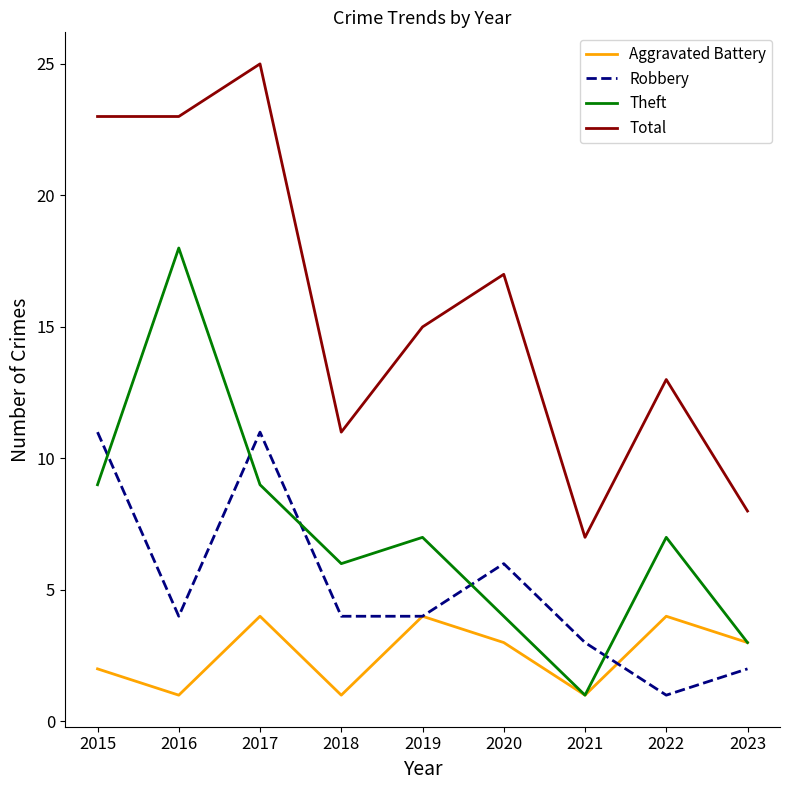

Reading right to left, transcribe all the data shown in this chart.

Aggravated Battery: 2023=3	2022=4	2021=1	2020=3	2019=4	2018=1	2017=4	2016=1	2015=2
Robbery: 2023=2	2022=1	2021=3	2020=6	2019=4	2018=4	2017=11	2016=4	2015=11
Theft: 2023=3	2022=7	2021=1	2020=4	2019=7	2018=6	2017=9	2016=18	2015=9
Total: 2023=8	2022=13	2021=7	2020=17	2019=15	2018=11	2017=25	2016=23	2015=23